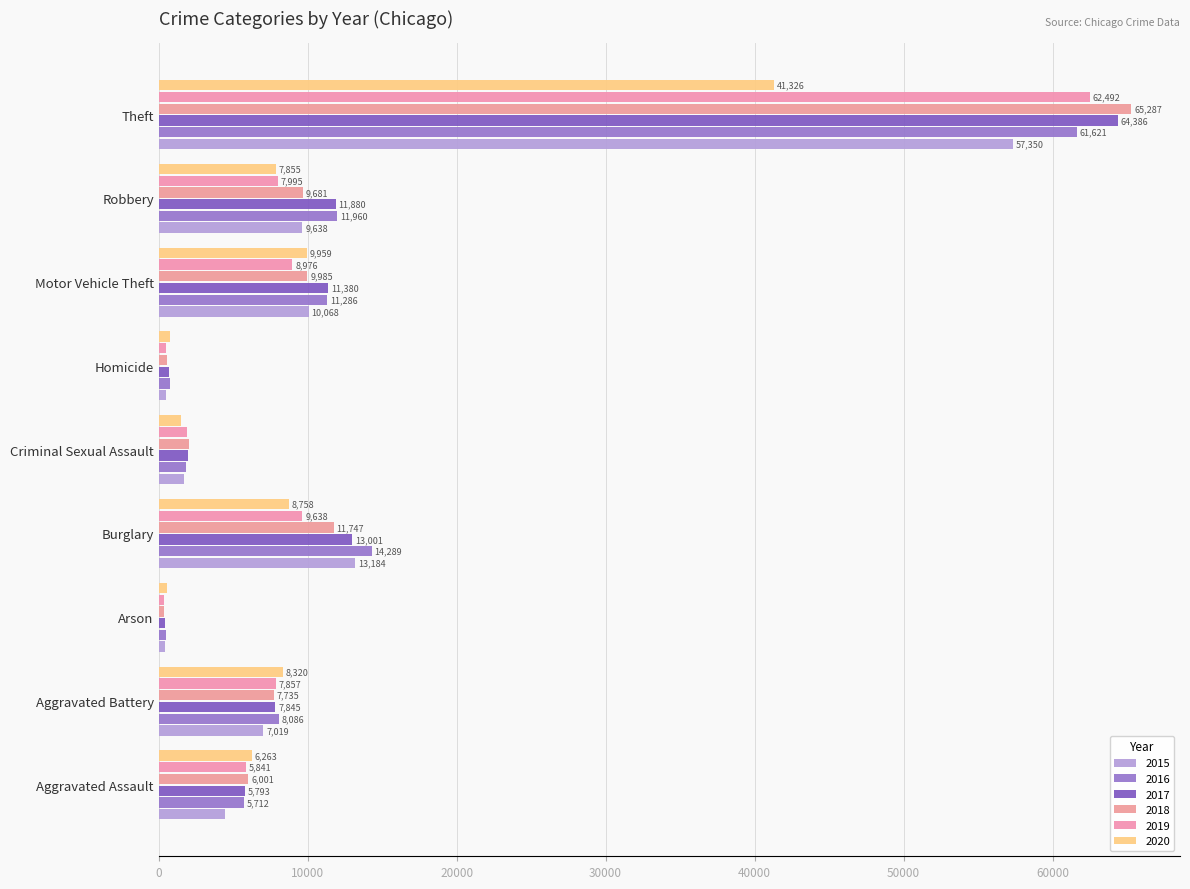

True or false: 2016 has a value of 5712 at Aggravated Assault.

True